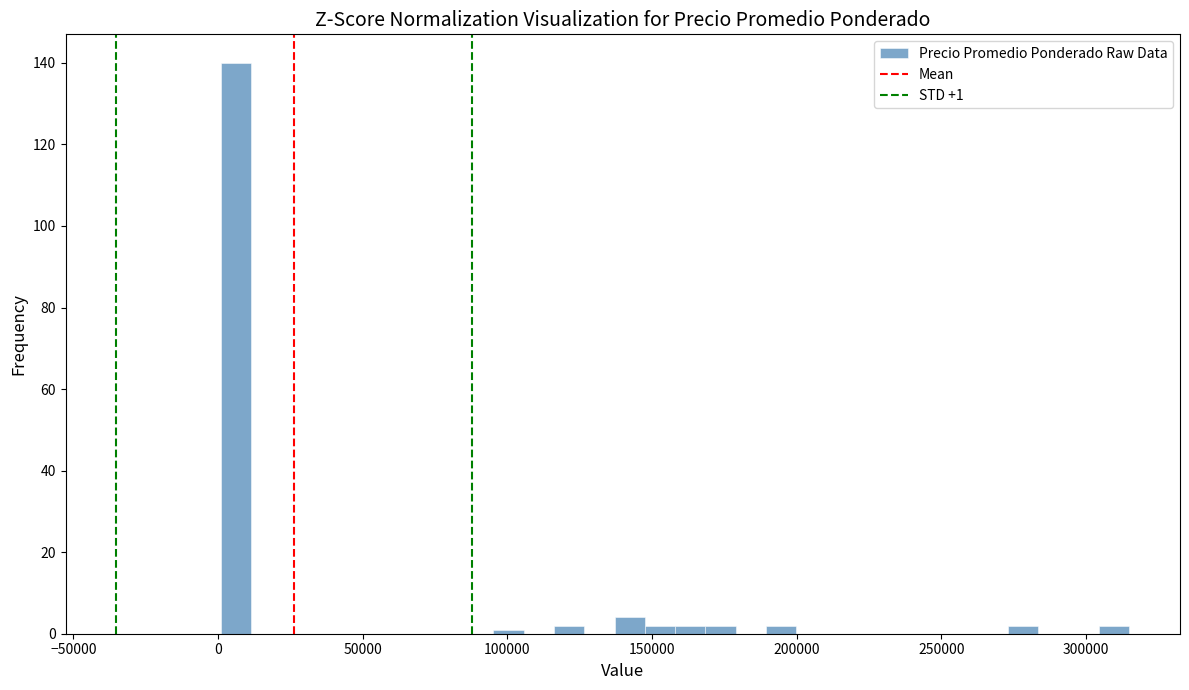

Around what value on the x-axis is the tallest bar? Give the approximate position of its centre, as read against the axis.

5000